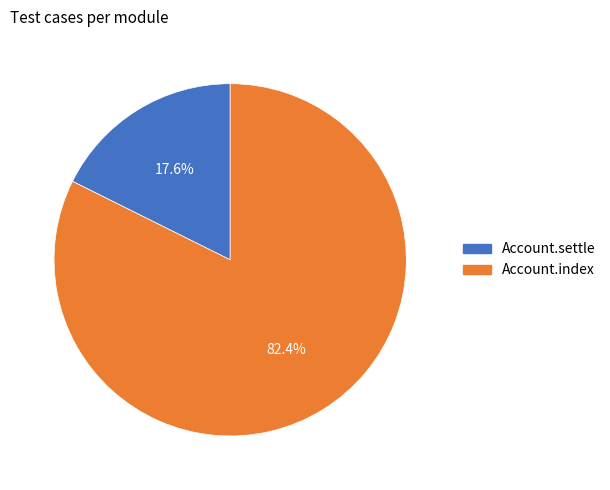

Does any single category account for the majority?

Yes